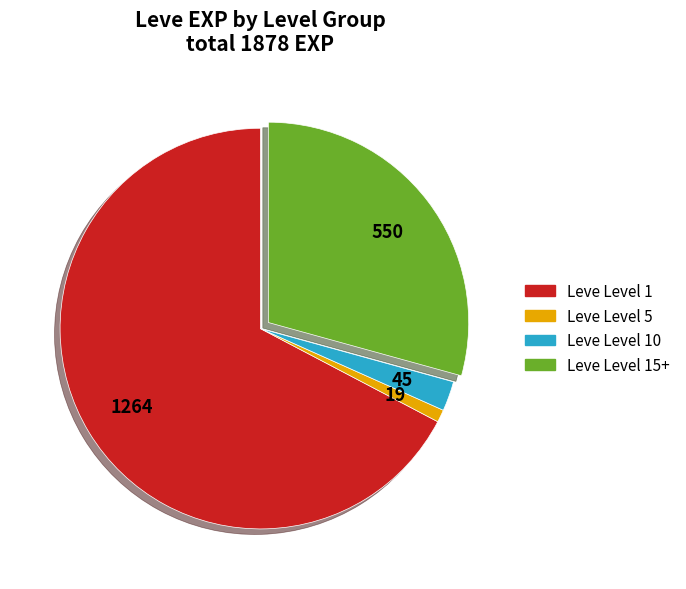

Is there a majority slice in this chart?

Yes